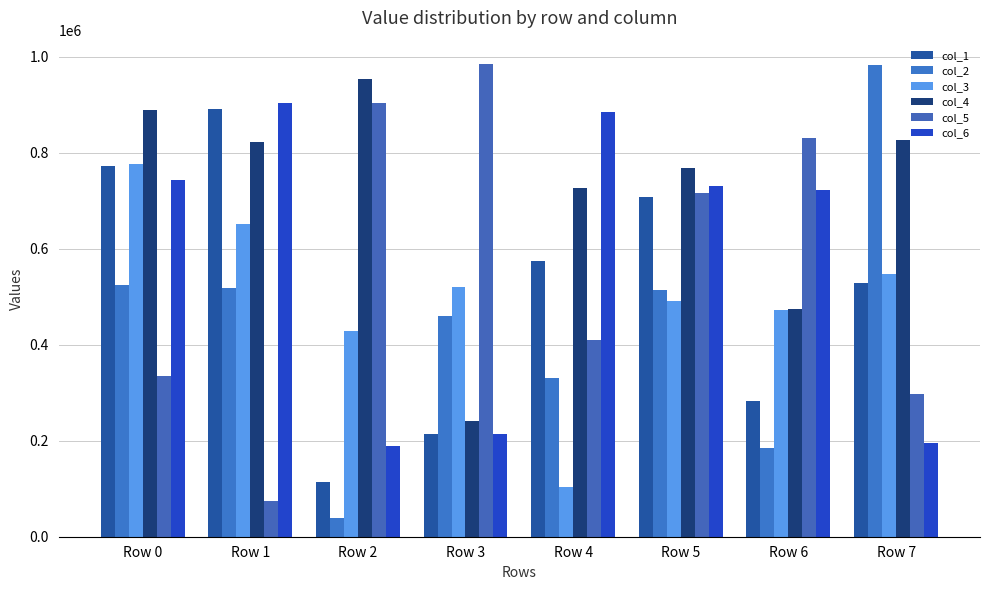

What is the value of the col_3 bar at the 3rd from the left?

427818